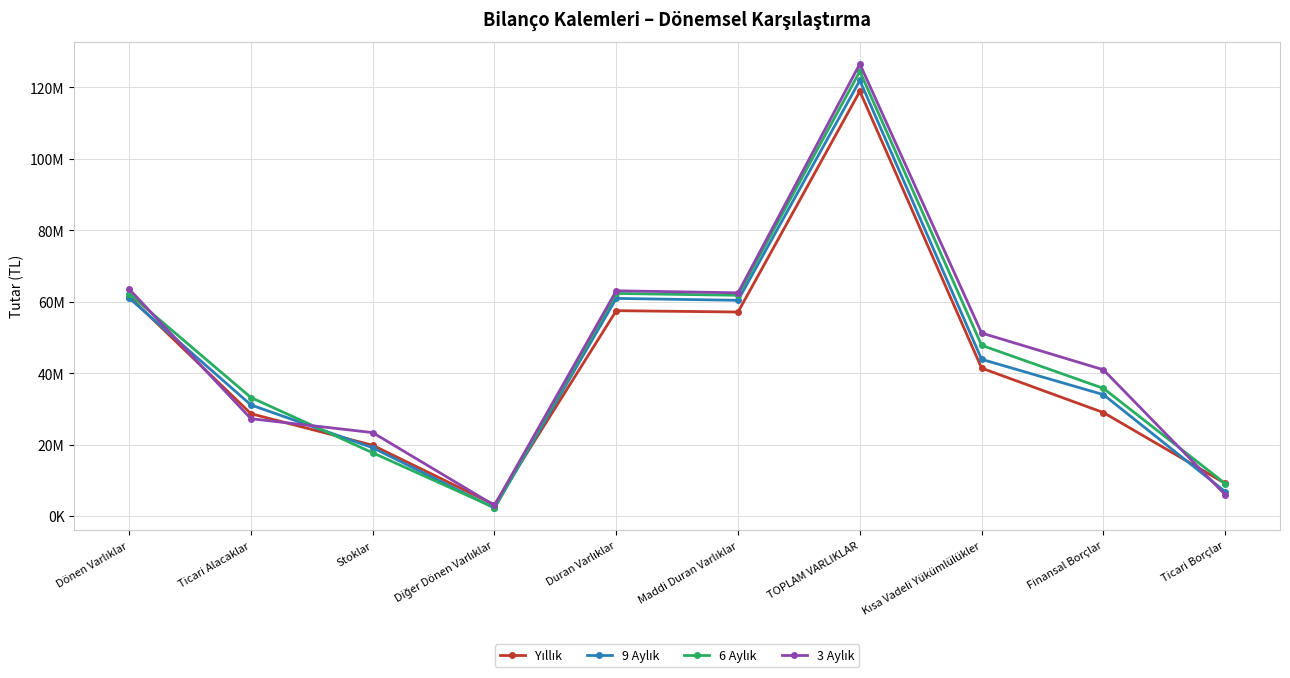

Is this an area chart (filled region under the line)?

No